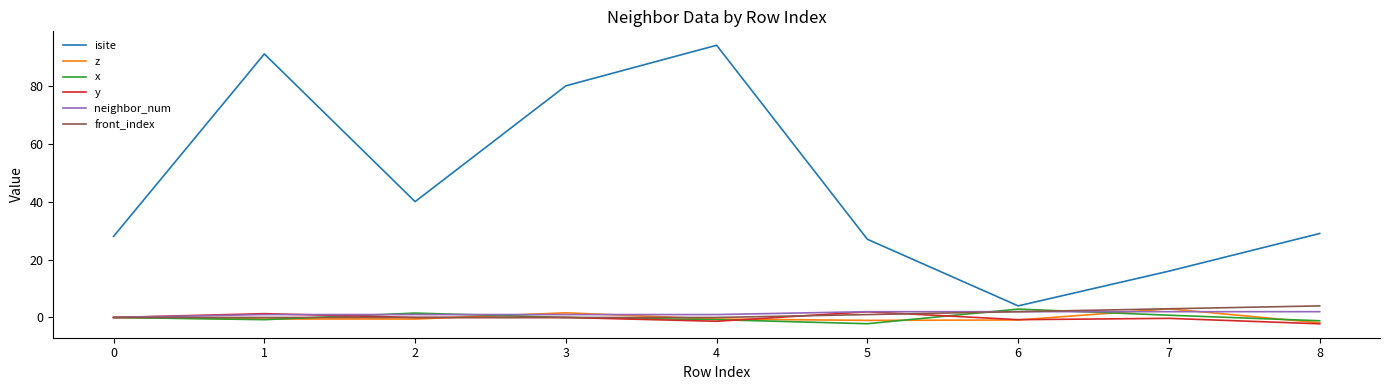

How many lines are shown in the chart?

6